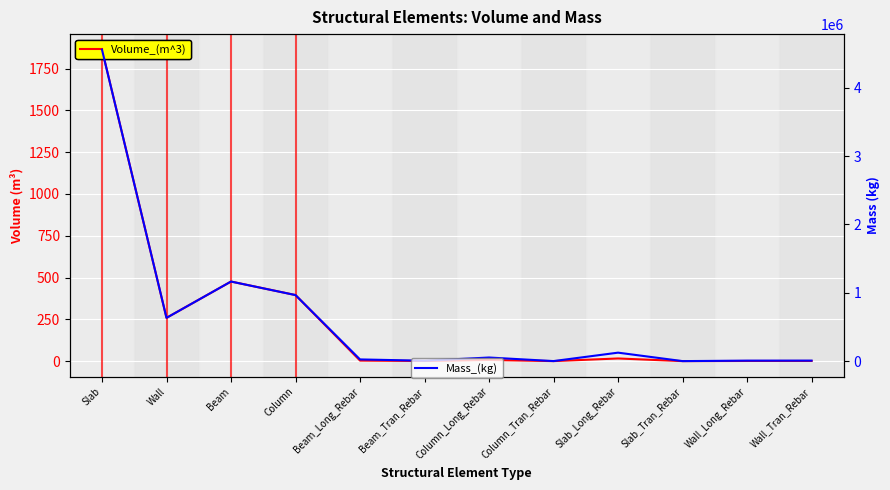

What is the label of the 10th point from the right?

Beam